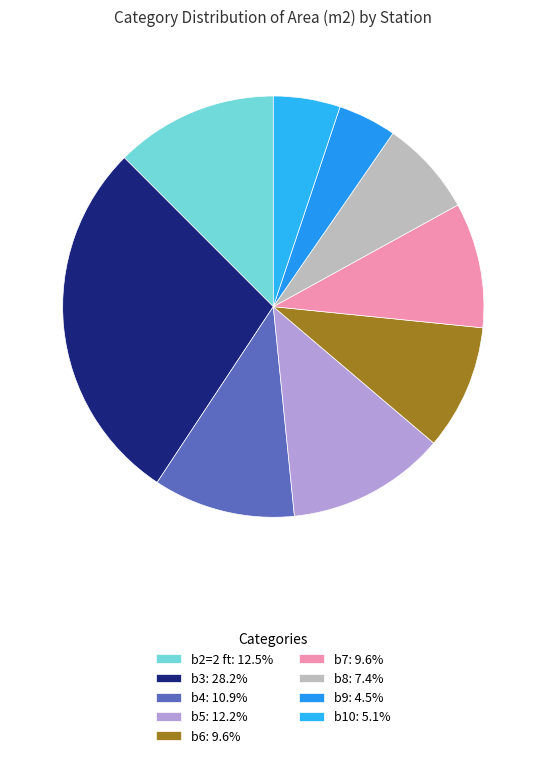

To the nearest percent, what percentage of the pie is b3?

28%